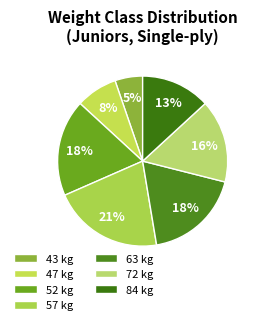

Which category has the smallest portion of the pie?

43